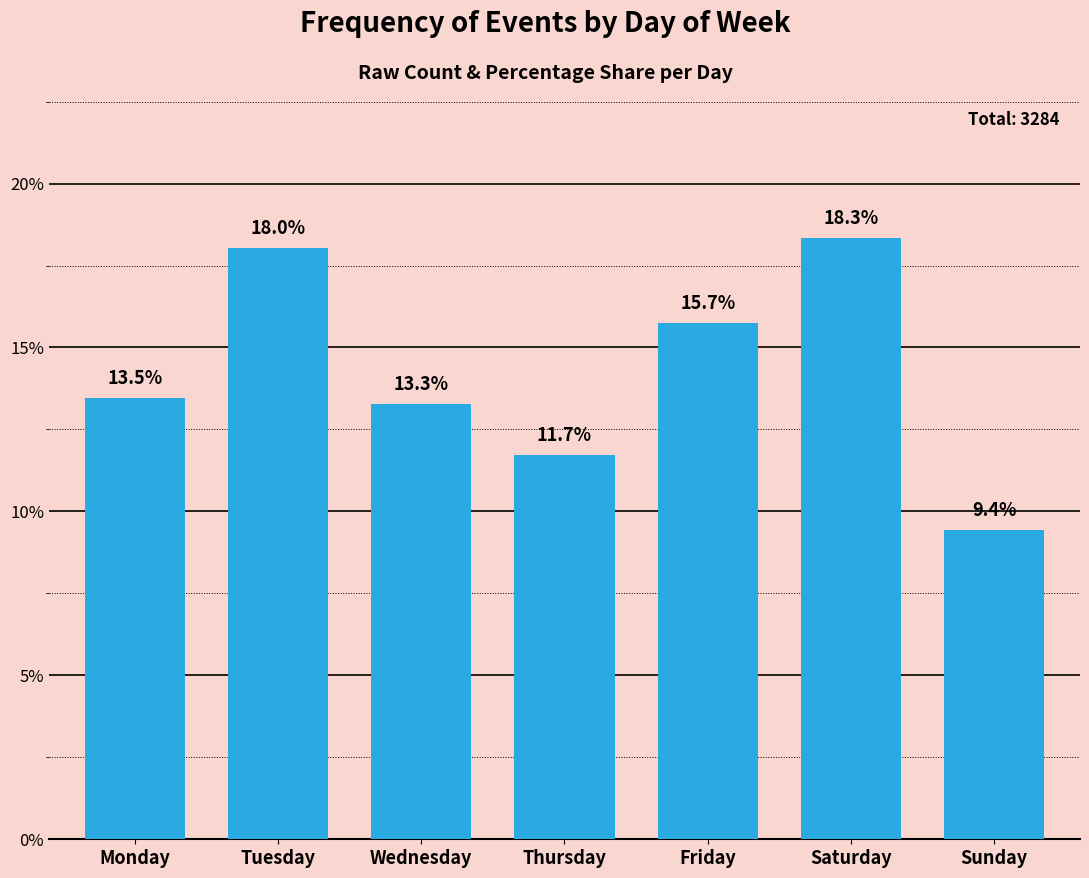

What is the change in value from Monday to Friday?

+2.3